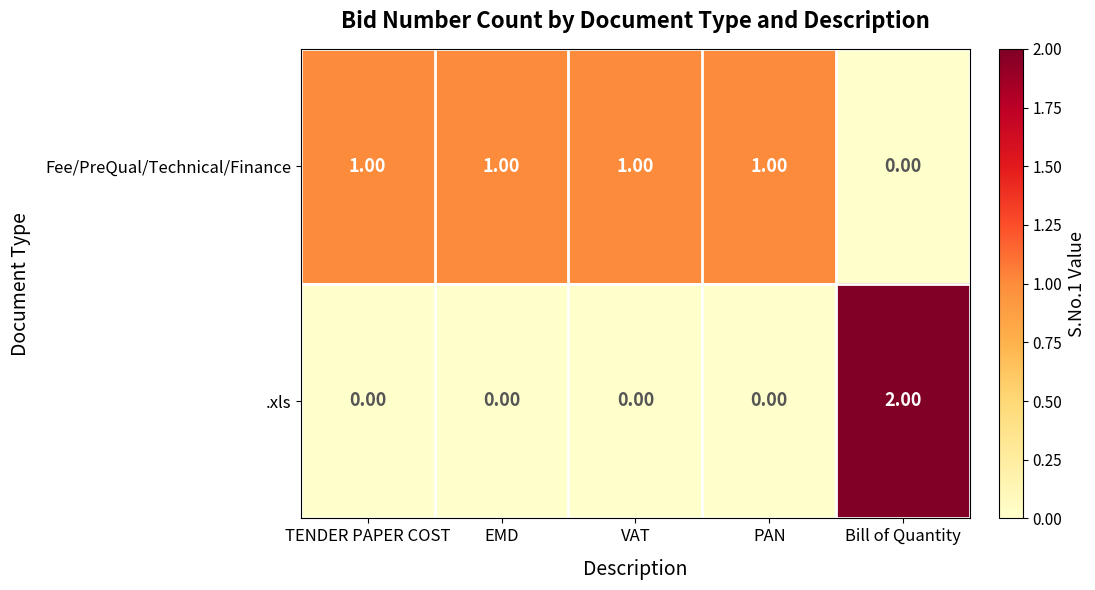

How many series are shown in this chart?

2